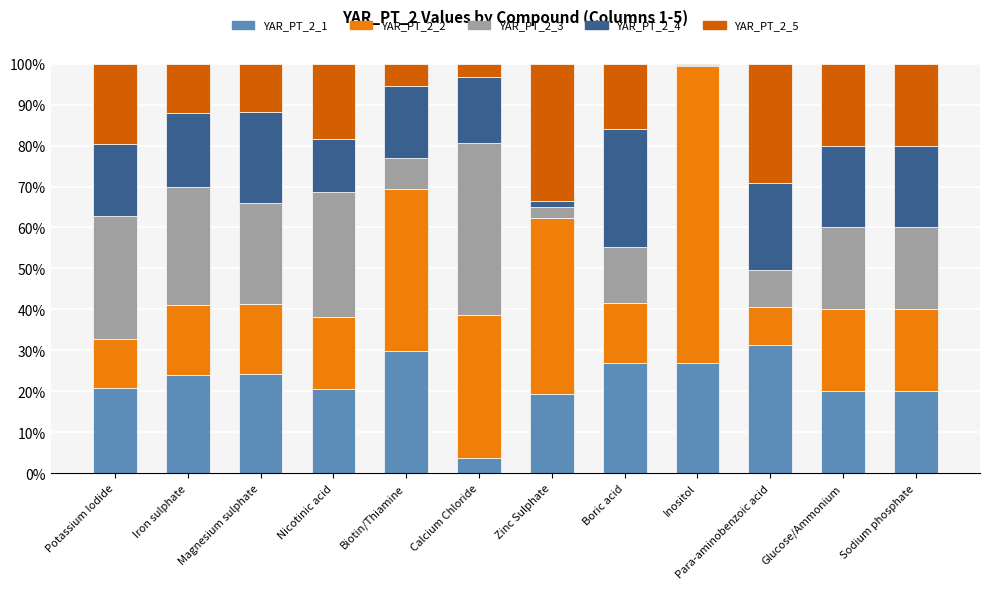

What is the sum of all YAR_PT_2_1 values?

267.7